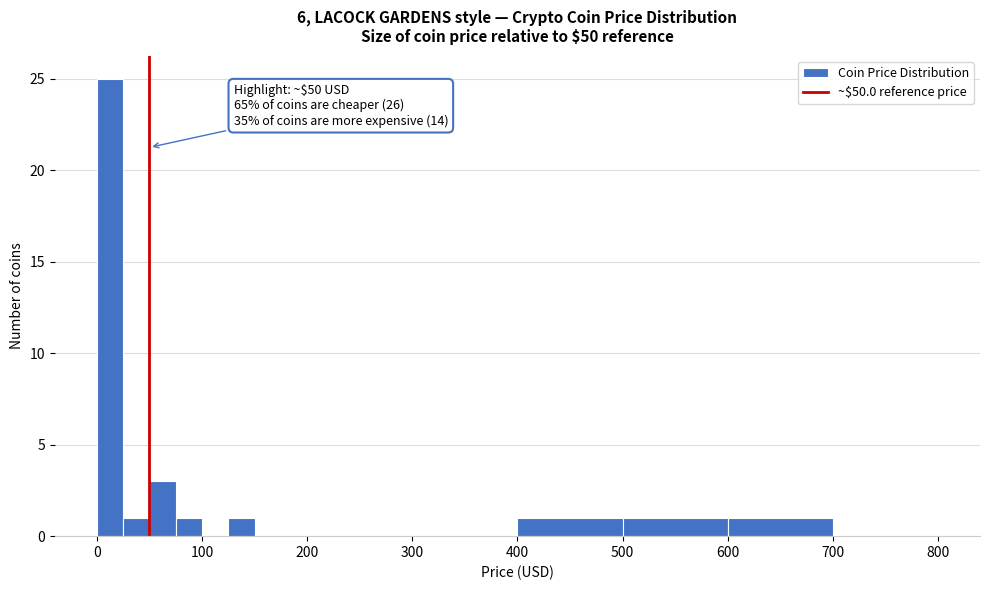

Read against the x-axis, roughly where is the centre of the tallest bar?

10